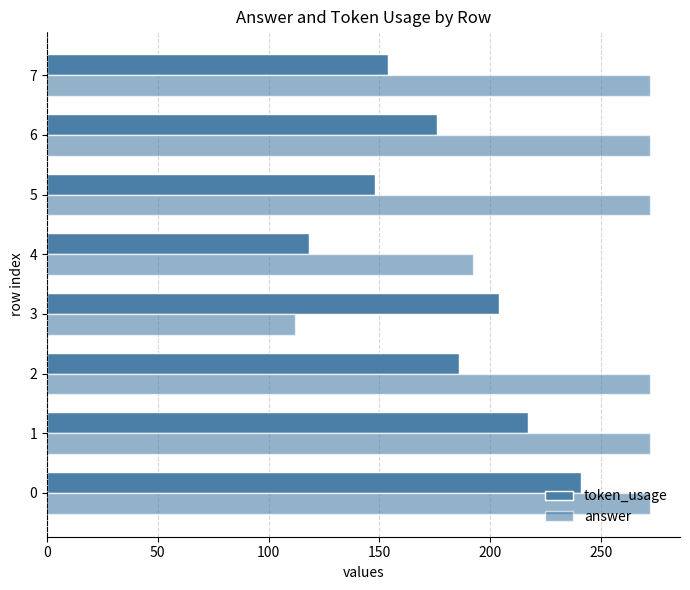

How many data points in answer are less than 272?

2